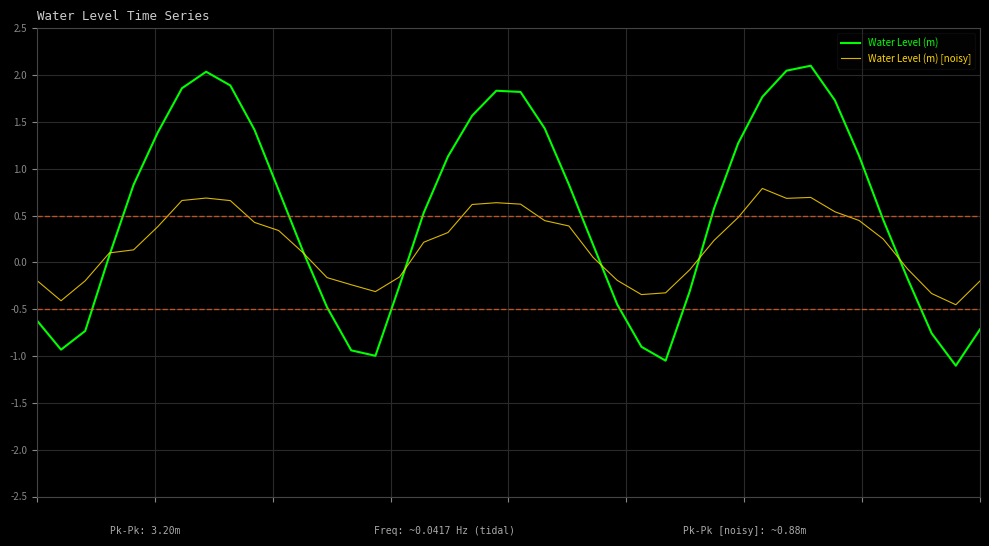

What is the difference between the second highest and second lowest values in the Water Level (m) series?

3.1